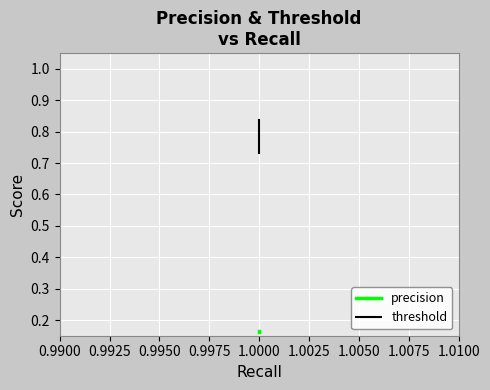

True or false: threshold and precision cross at least once.

False